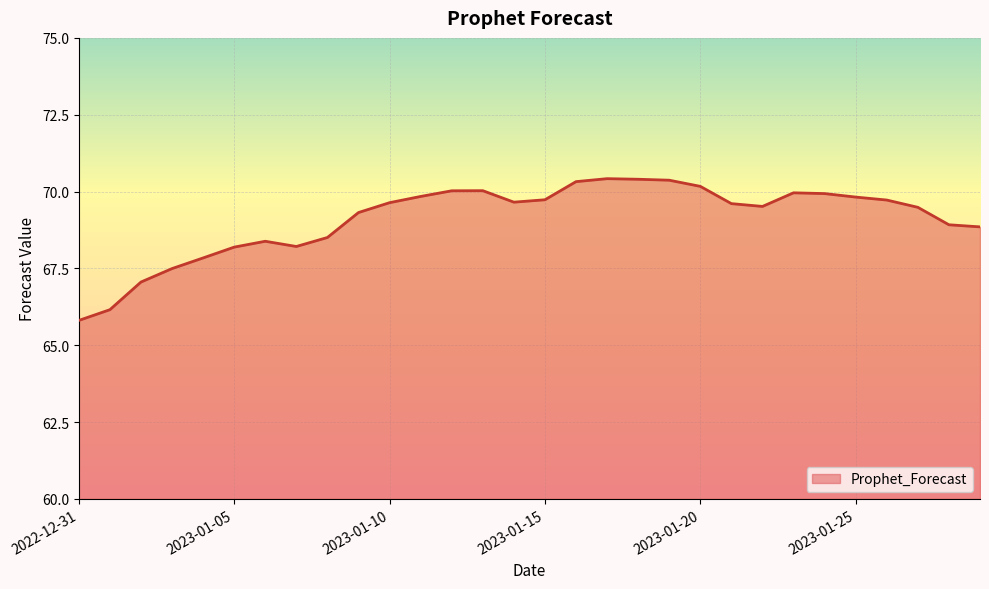

What is the minimum value shown in the chart?

65.8